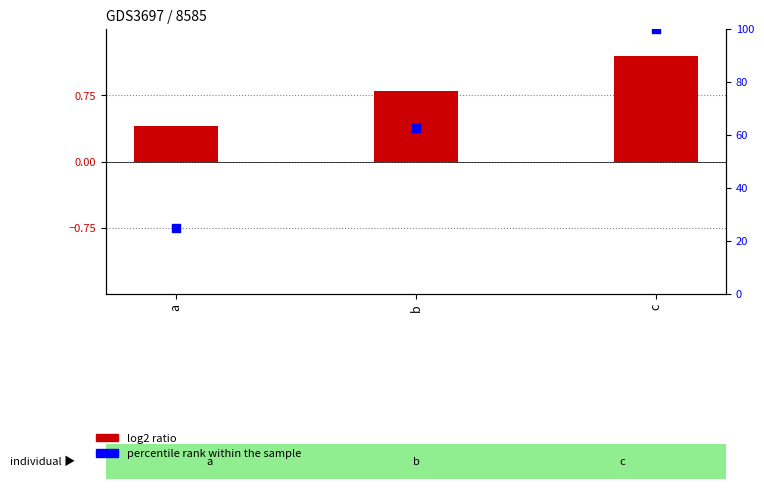

Which series contains the highest Y value?

percentile rank within the sample